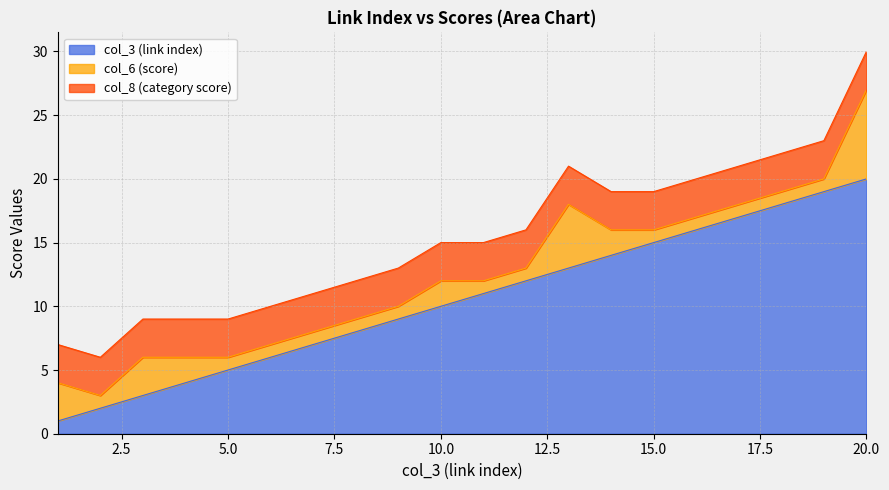

What is the difference between the second highest and second lowest values in the col_3 (link index) series?

17